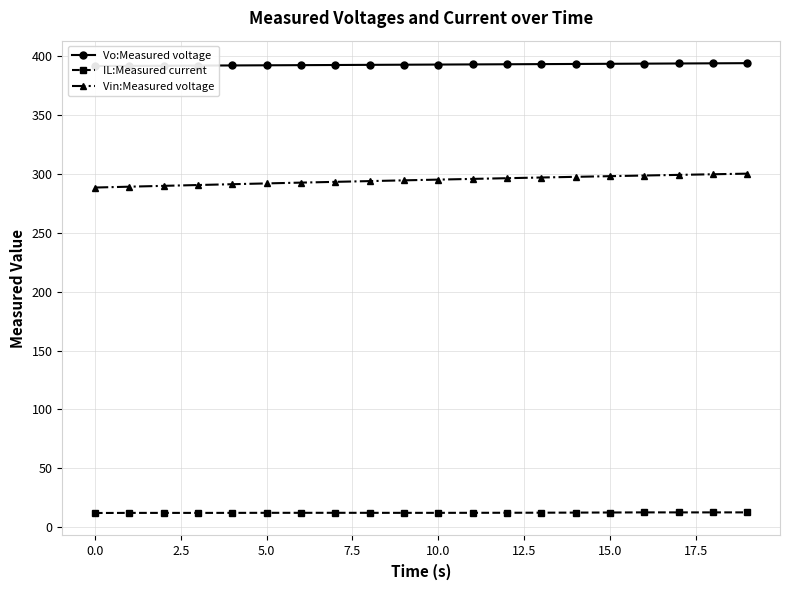

What is the minimum value for Vo:Measured voltage?

391.8